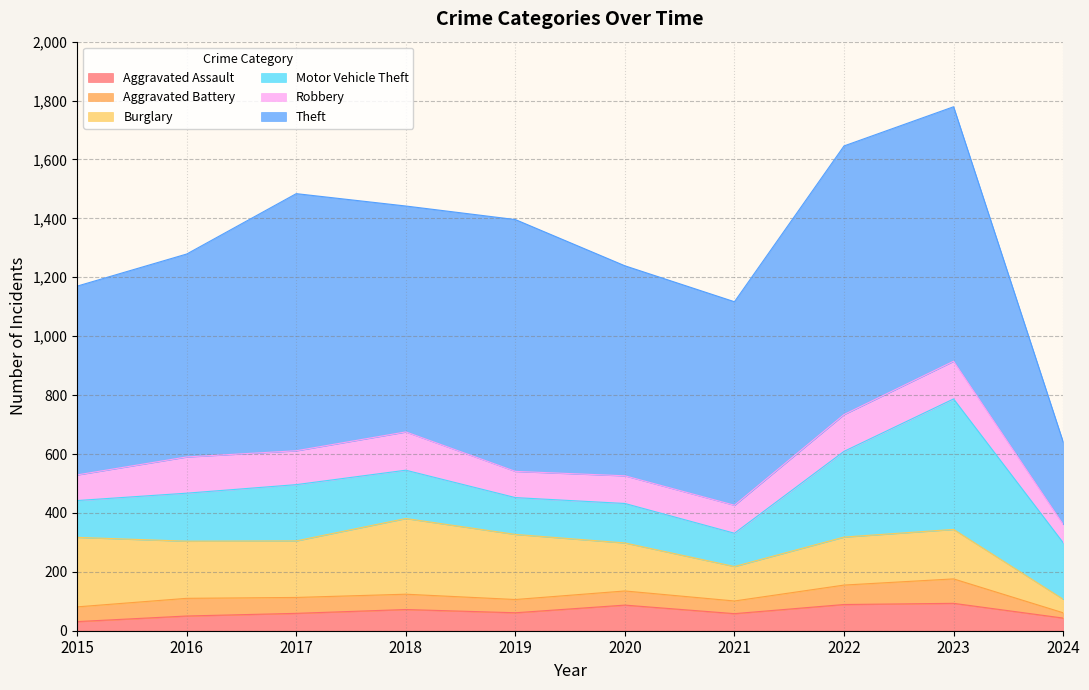

What is the greatest value displayed?

912